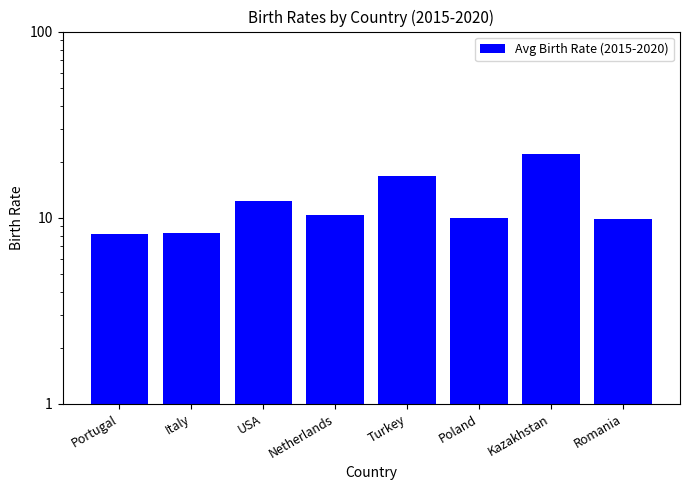

At which label does the data first exceed 10?

USA